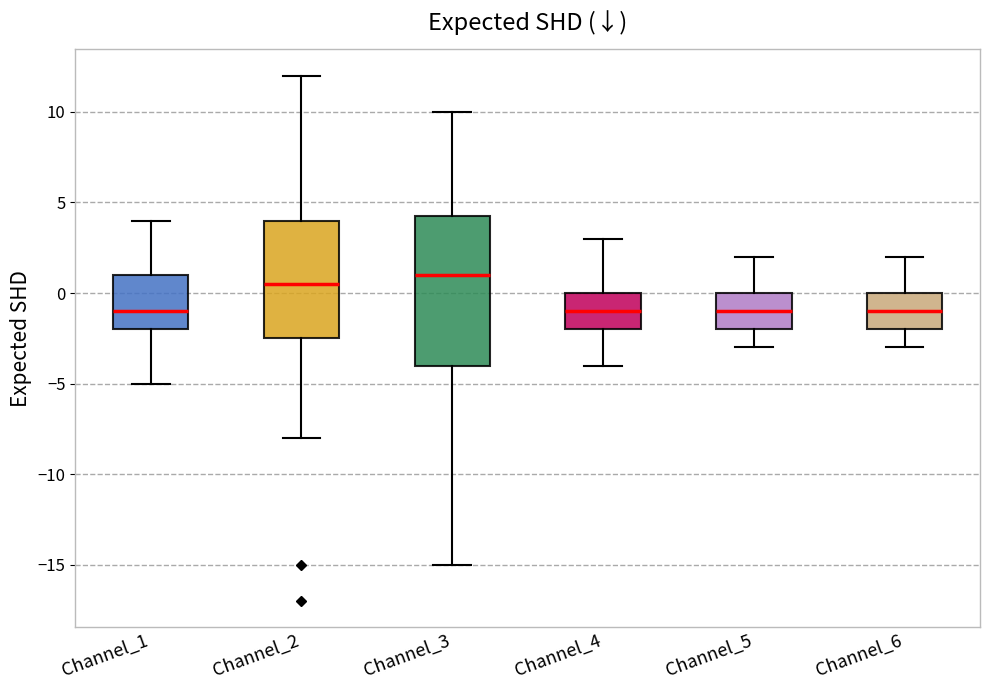

Which box's median line is the highest?

Channel_3